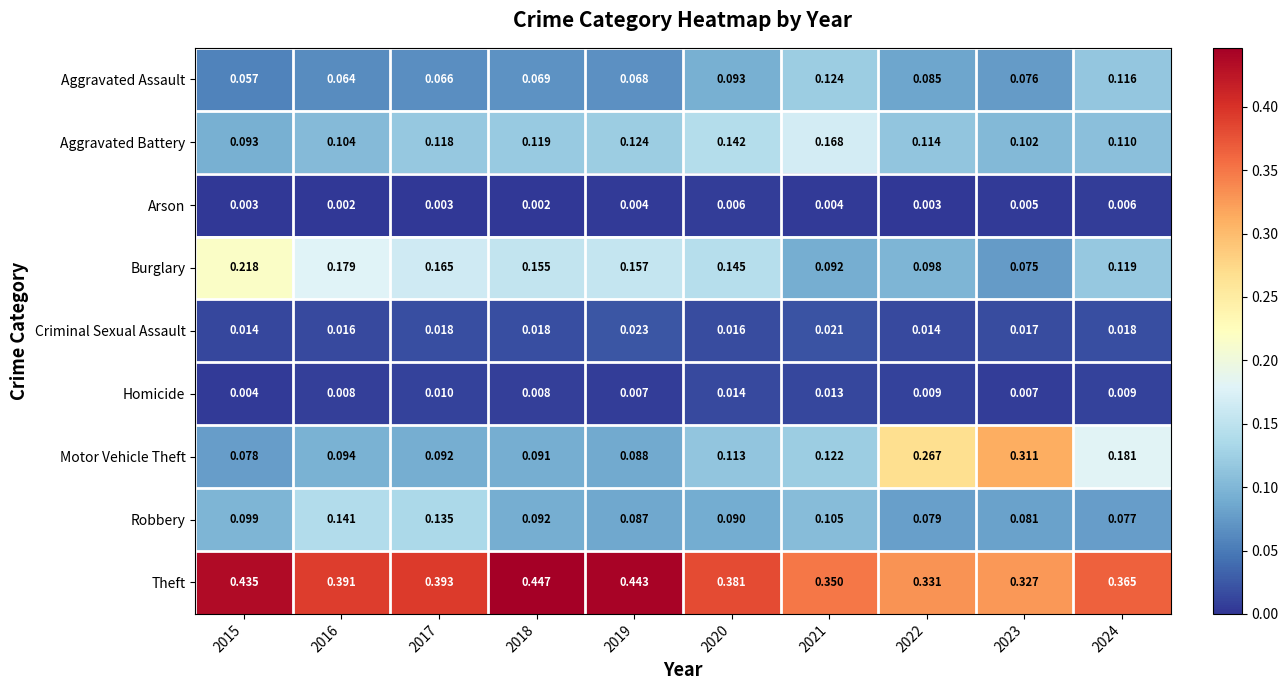

Which series has the widest spread of values?

Motor Vehicle Theft